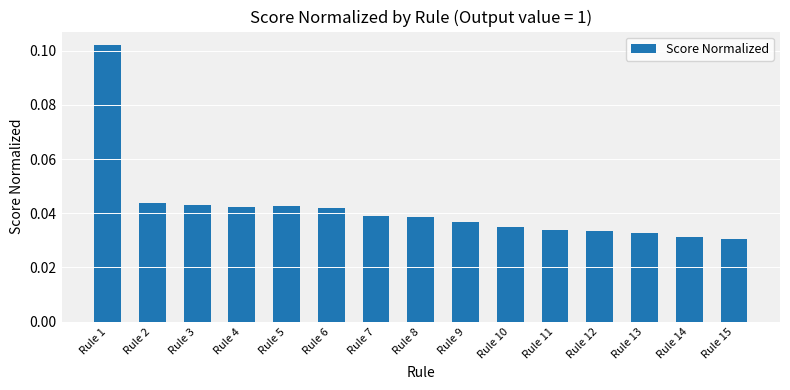

How many values are between 0 and 1?

15